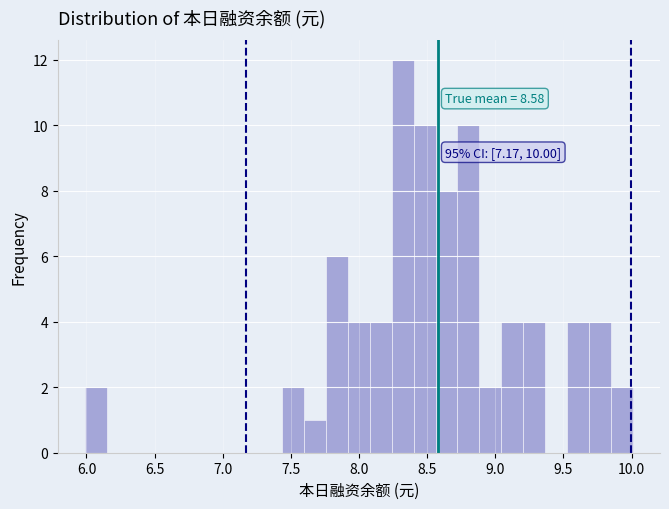

Read against the x-axis, roughly where is the centre of the tallest bar?

8.30